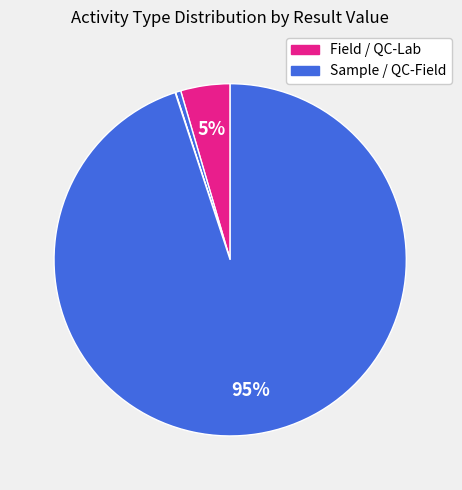

Count the number of slices in the pie.

4